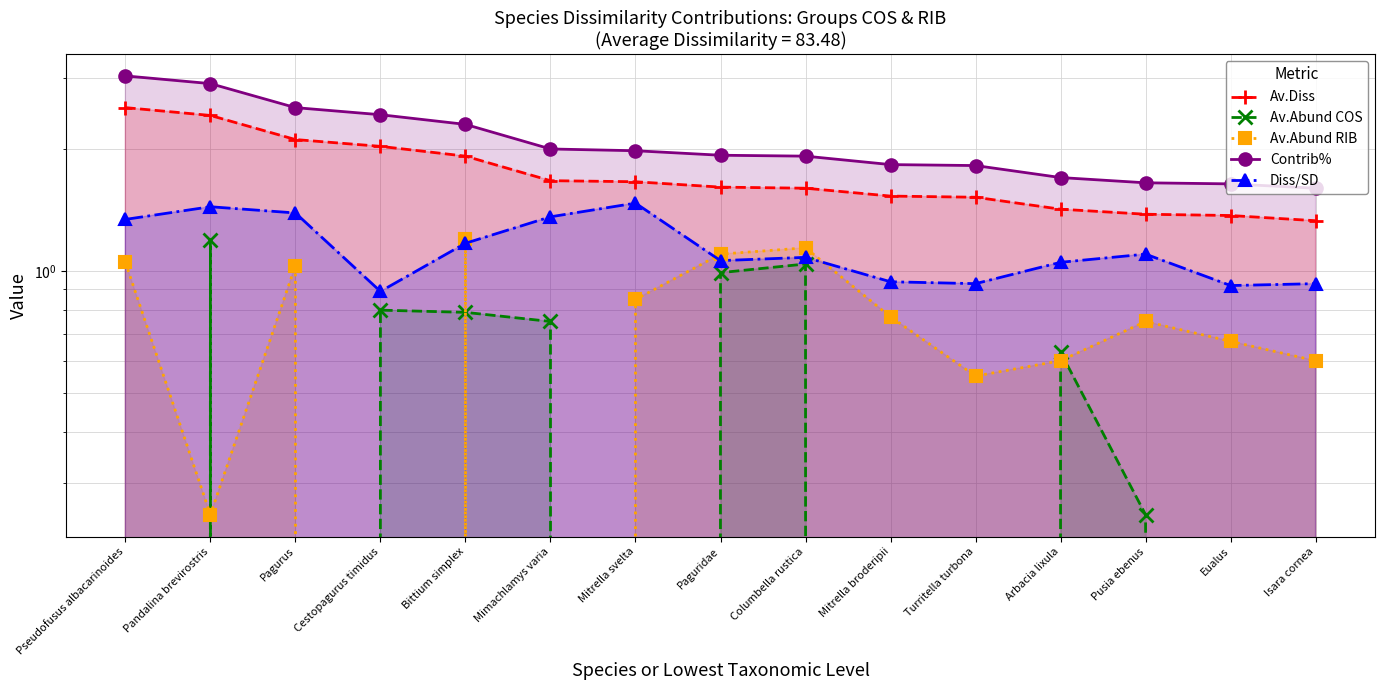

What is the label of the 7th point from the left?

Mitrella svelta